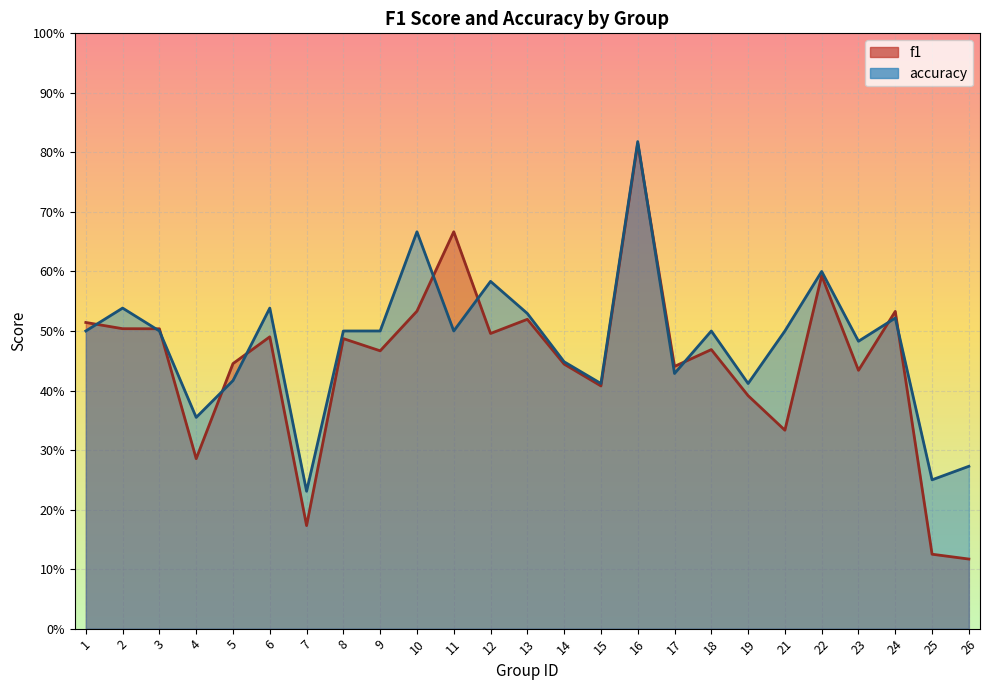

What is the difference between the maximum and minimum values in the f1 series?

0.7